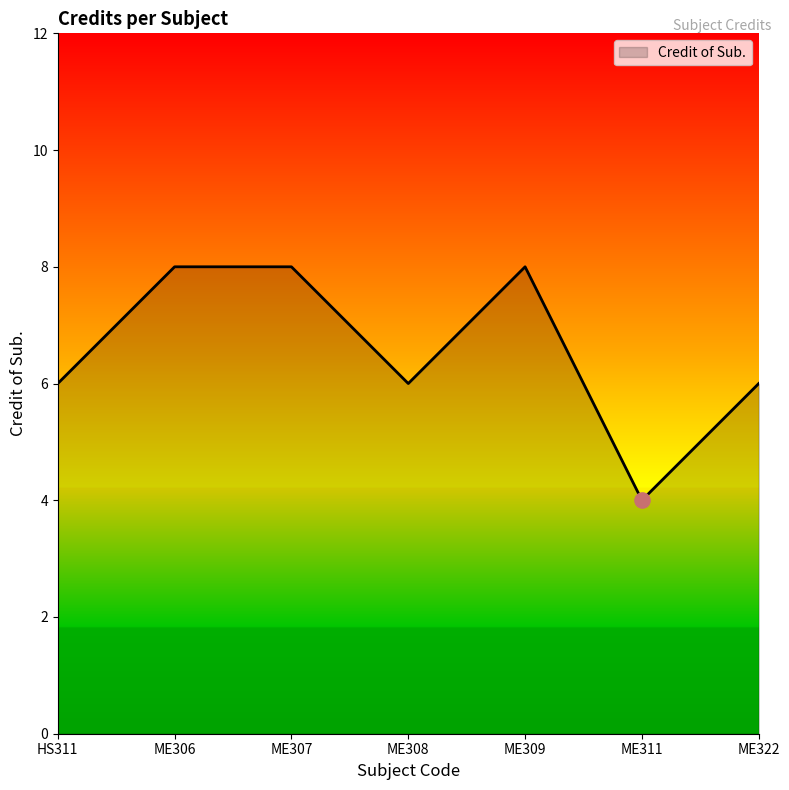

What is the ratio of the value at ME307 to the value at ME306?

1.0